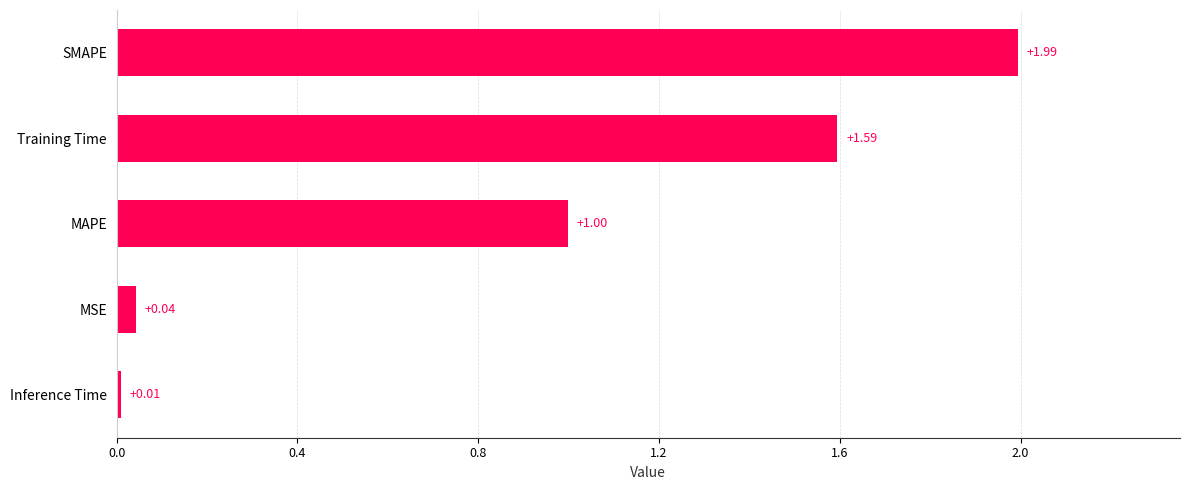

Rank the categories by value from lowest to highest.

Inference Time, MSE, MAPE, Training Time, SMAPE